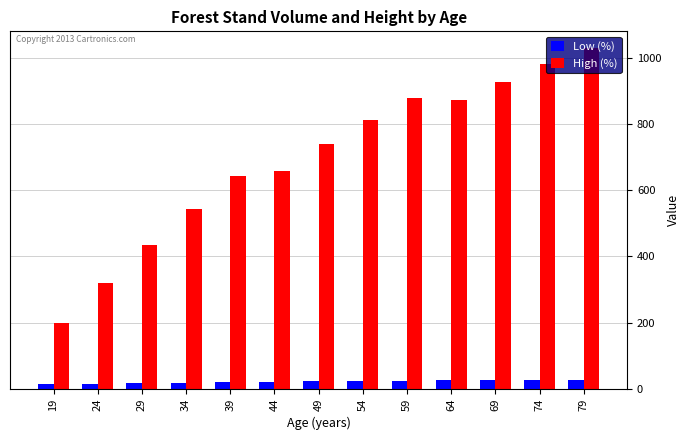

Rank the series at 39 from highest to lowest value.

High (%), Low (%)